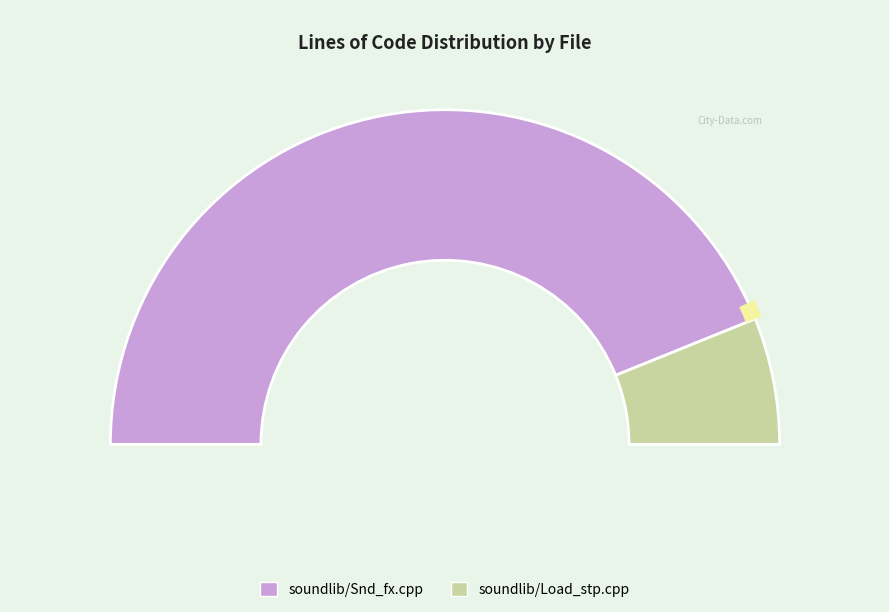

Does soundlib/Snd_fx.cpp account for over 50% of the chart?

Yes